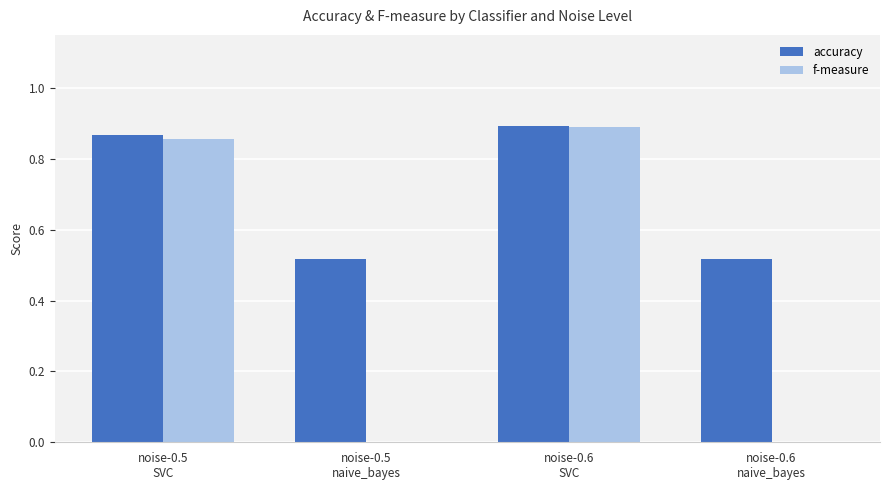

Between noise-0.5
SVC and noise-0.6
SVC, which series saw the biggest shift?

f-measure